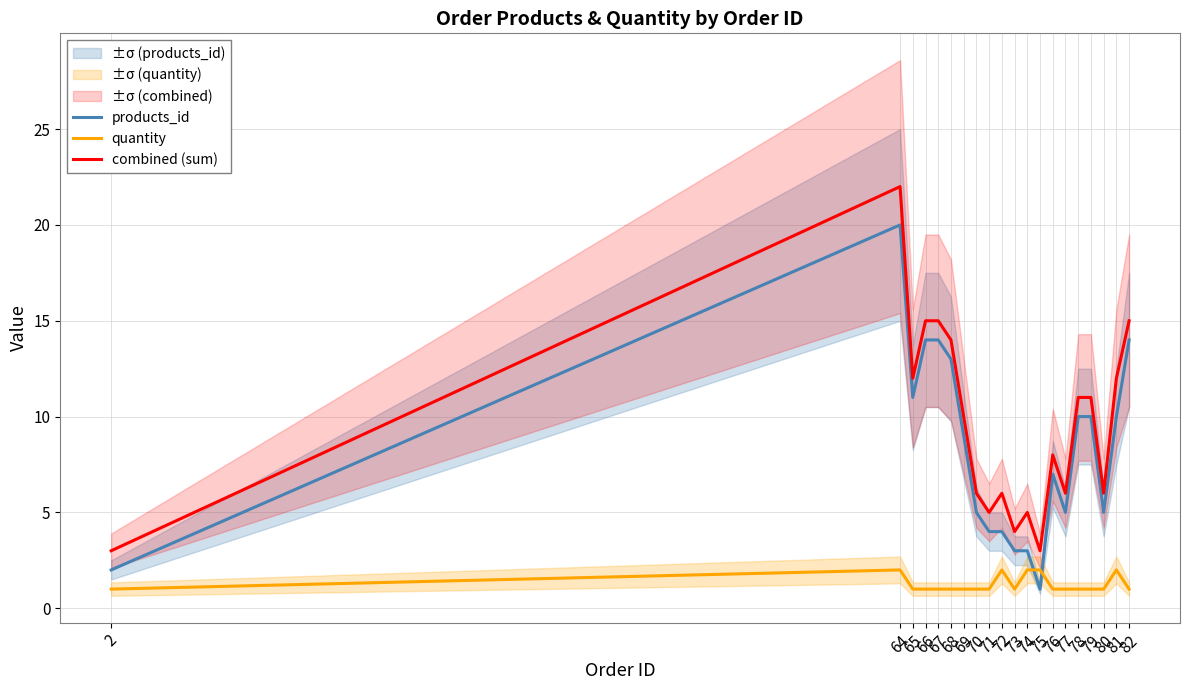

How many lines are shown in the chart?

3